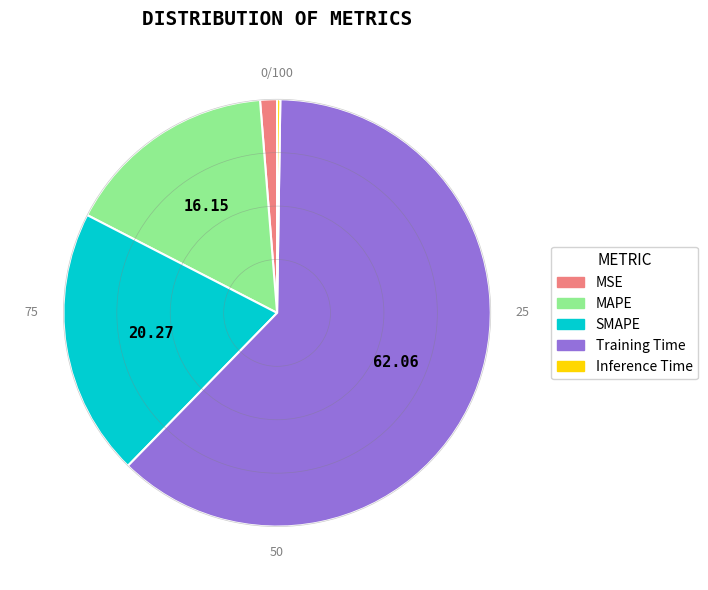

True or false: MSE accounts for 11% of the total.

False